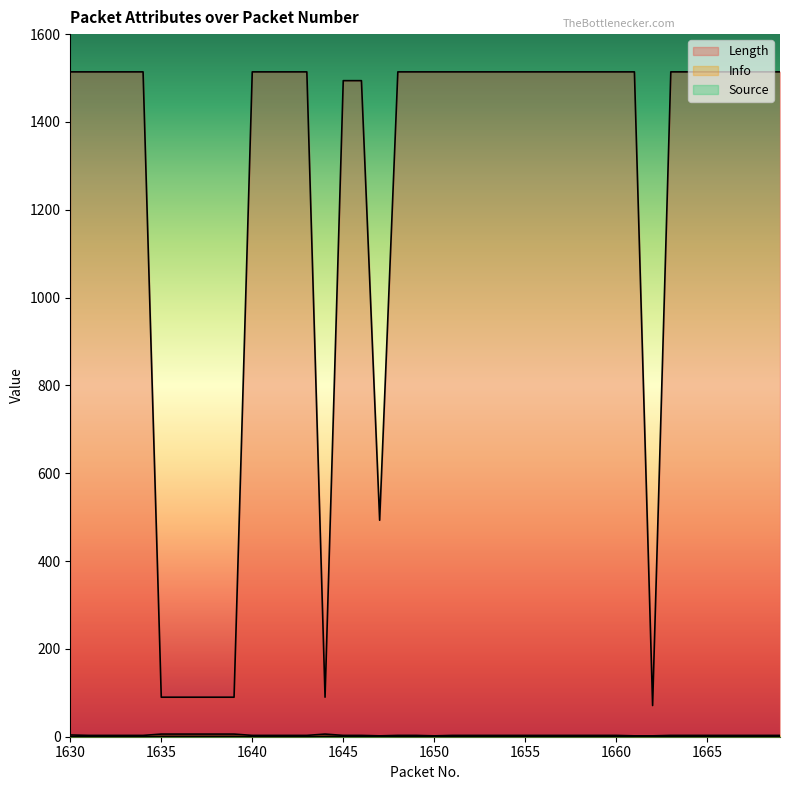

Is the value of Source at 1669 greater than the value of Length at 1659?

No